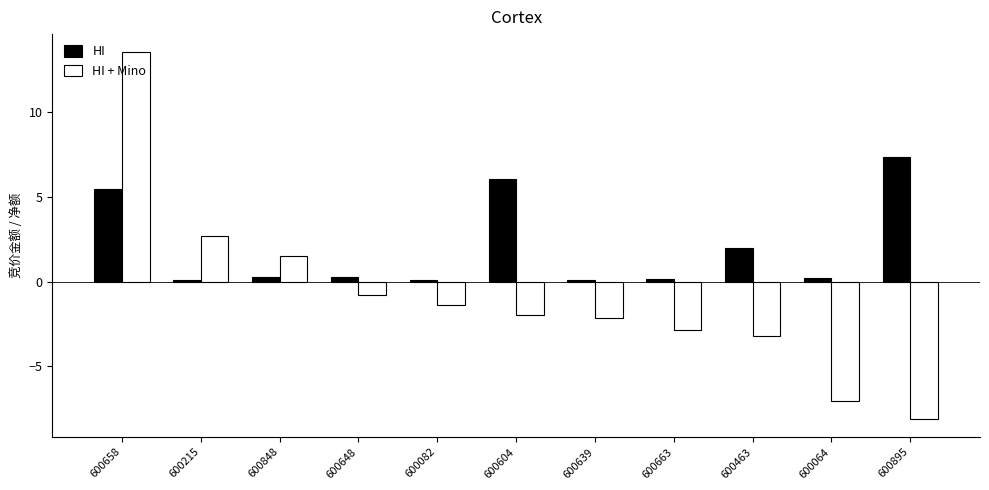

Between 600215 and 600848, which series saw the biggest shift?

HI + Mino